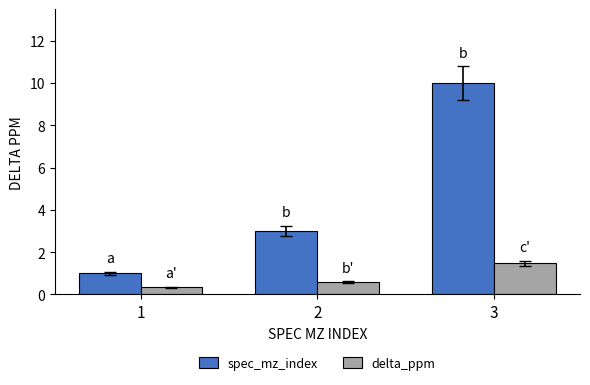

Which series changed the most between 1 and 3?

spec_mz_index